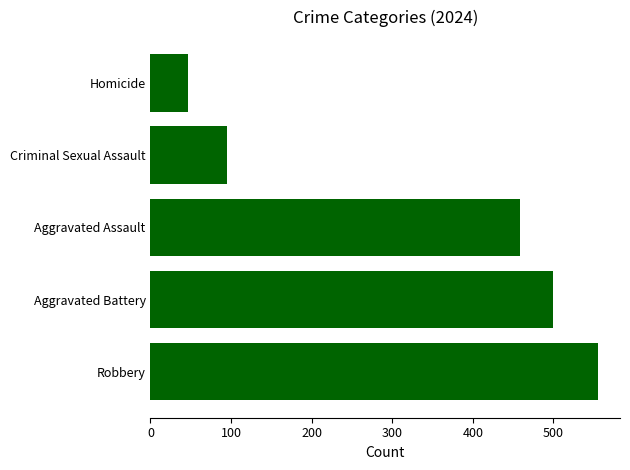

What is the difference between the values at Aggravated Assault and Homicide?

413